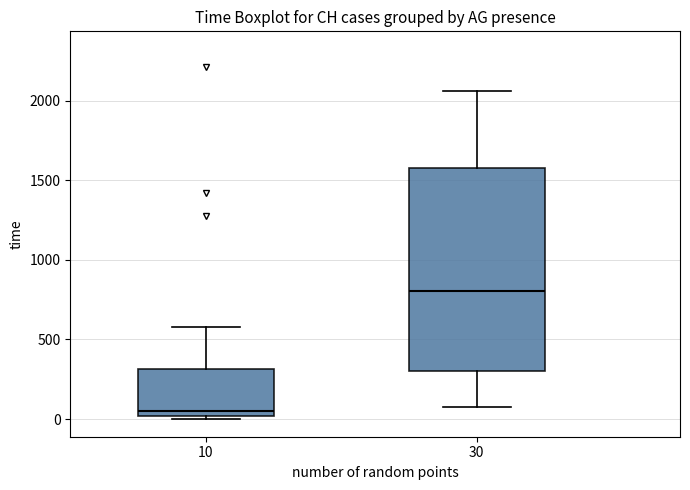

Reading left to right, read every box against the y-axis: the position of its median line, the range the box covers, and the ends of its whiskers. The values are not printed on the chart, so give them approximately, as read against the axis.

10: median 50, box 0 to 300, whiskers 0 (just below the box's lower edge) to 600
30: median 800, box 300 to 1600, whiskers 50 to 2050